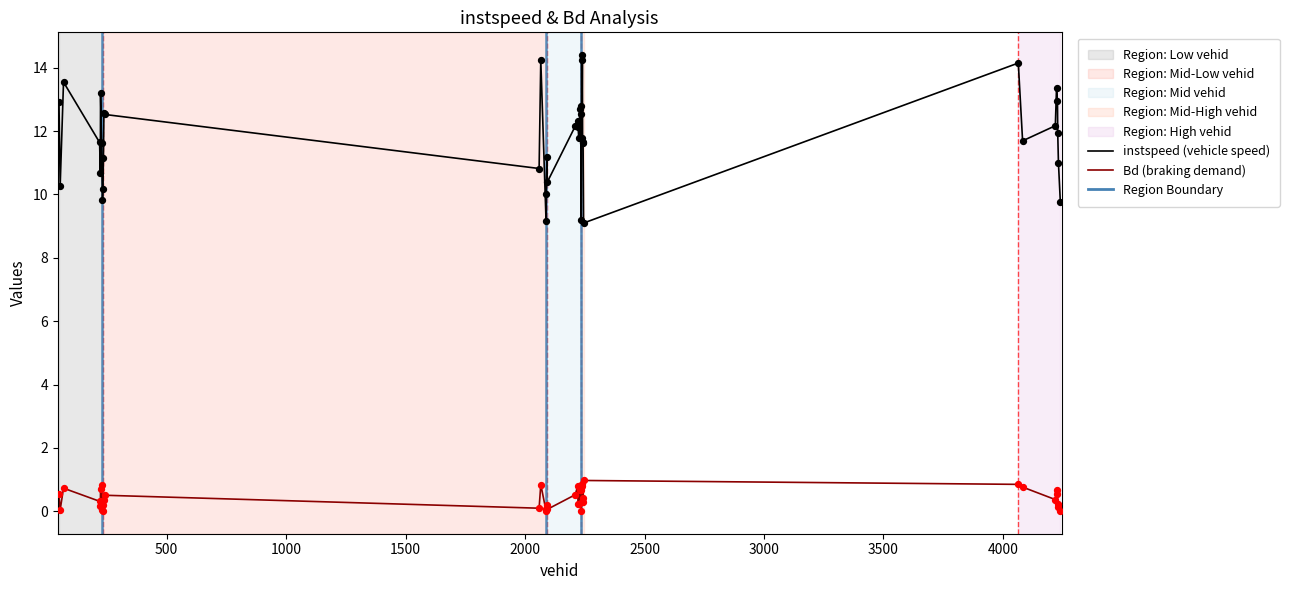

Which series has the largest total across all categories?

instspeed (vehicle speed)